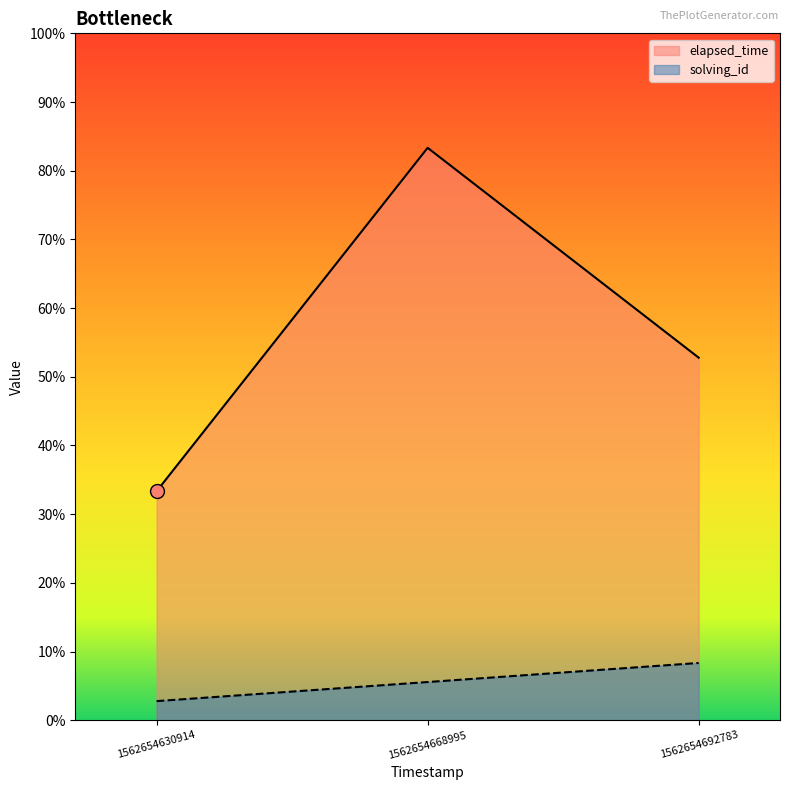

The value of solving_id at 1562654668995 is 2.0. True or false?

True